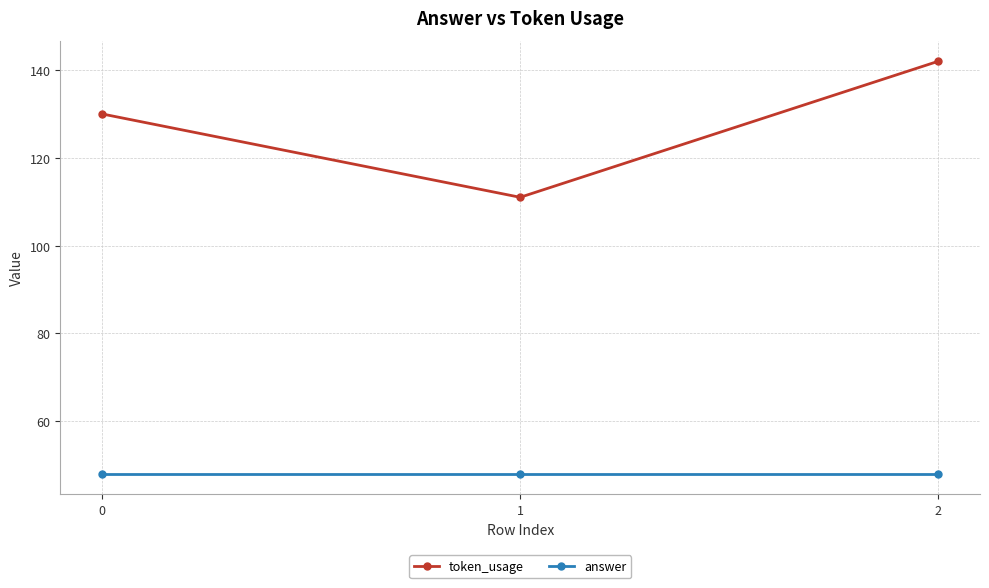

What is the average value of the answer series?

48